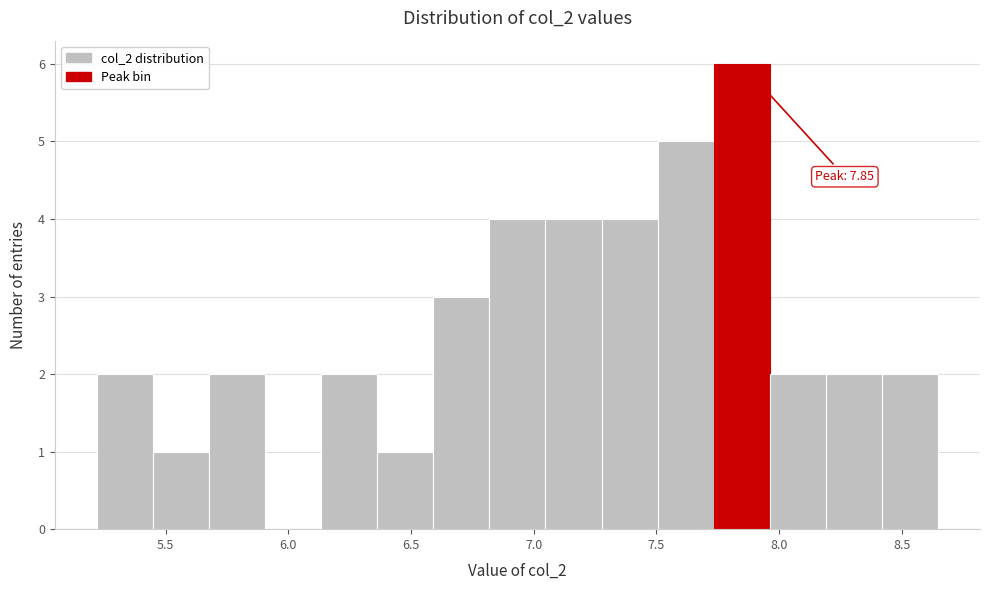

Which range on the x-axis has the tallest bar?

7.75 to 7.95